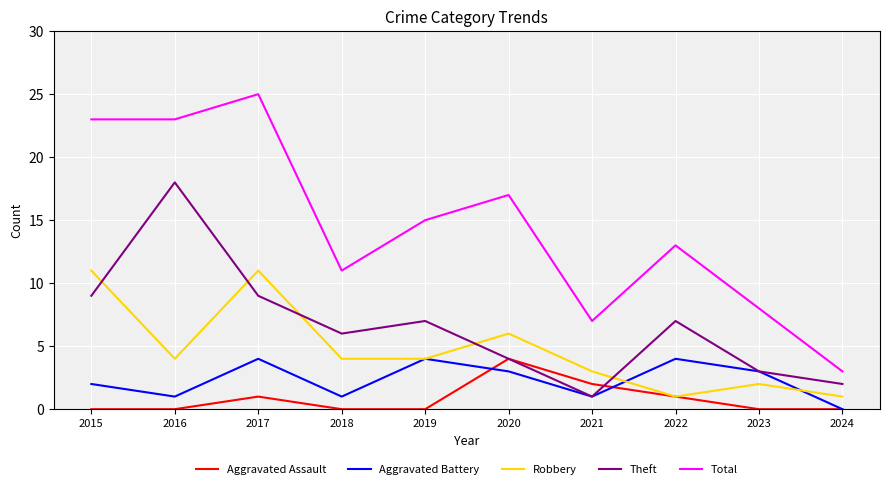

Is the value of Aggravated Assault at 2019 greater than the value of Aggravated Battery at 2019?

No